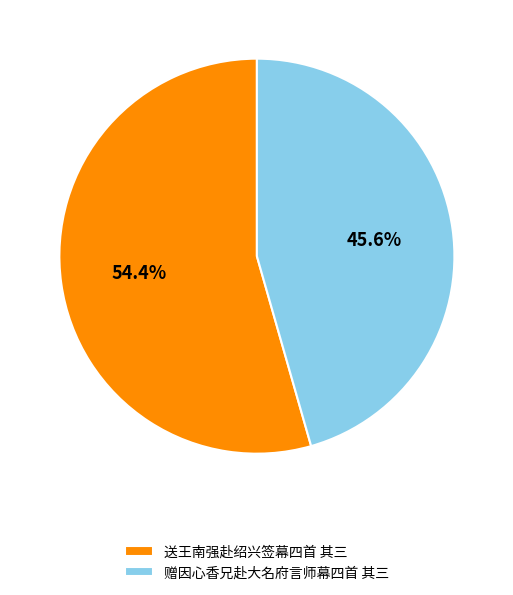

Between 送王南强赴绍兴签幕四首 其三 and 赠因心香兄赴大名府言师幕四首 其三, which is larger?

送王南强赴绍兴签幕四首 其三